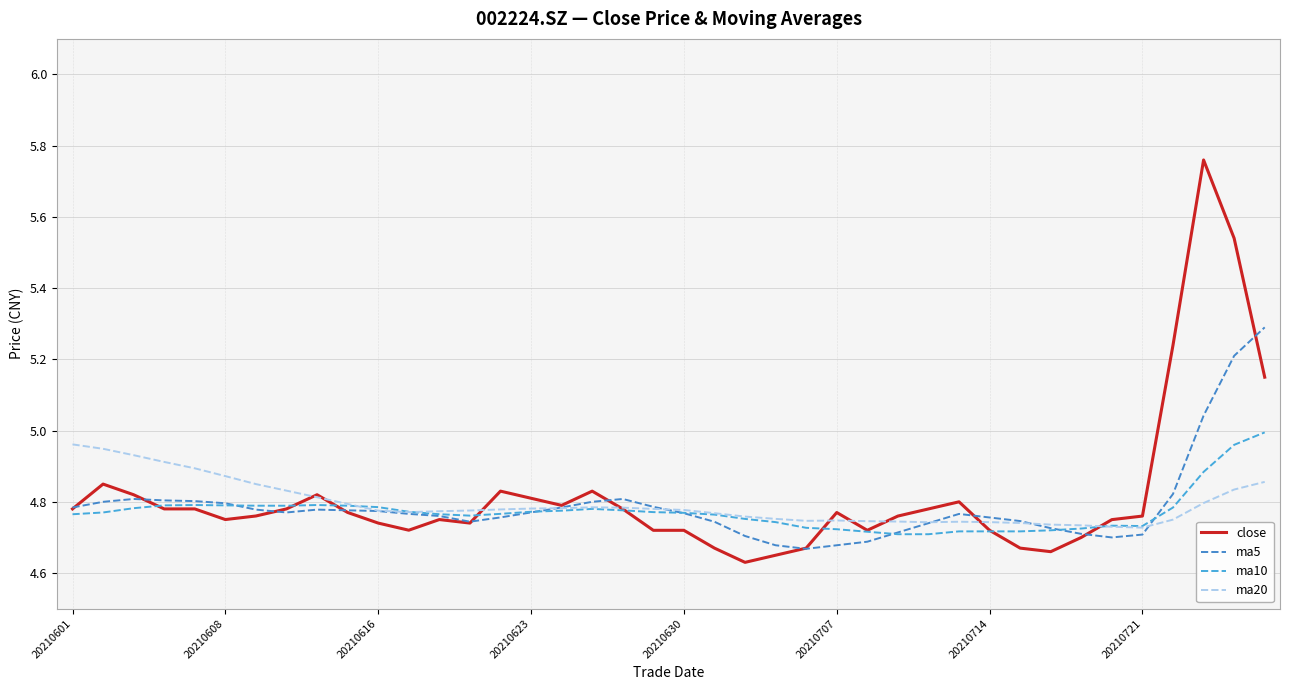

How many lines are shown in the chart?

4